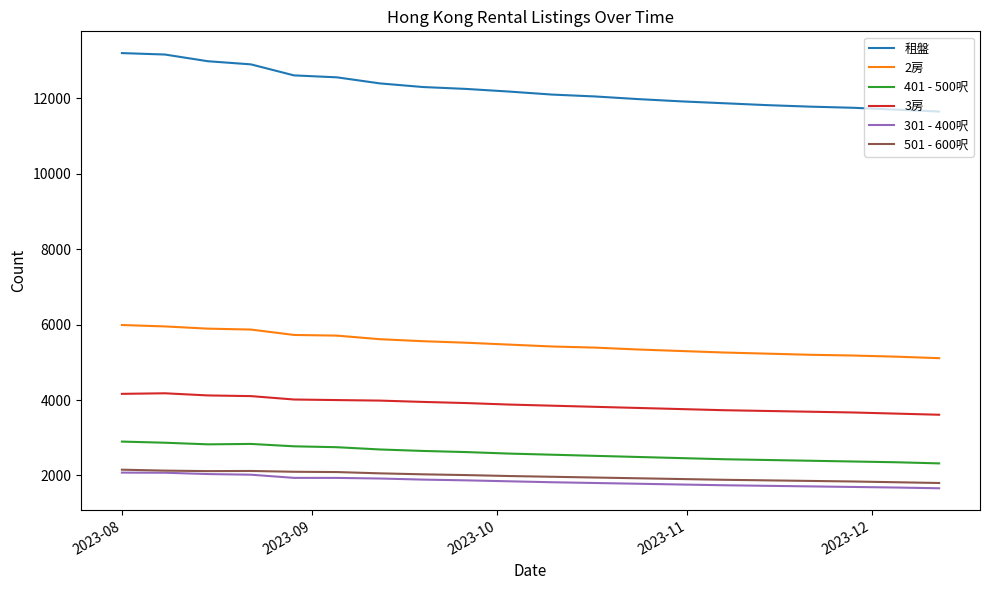

Which series has the widest spread of values?

租盤